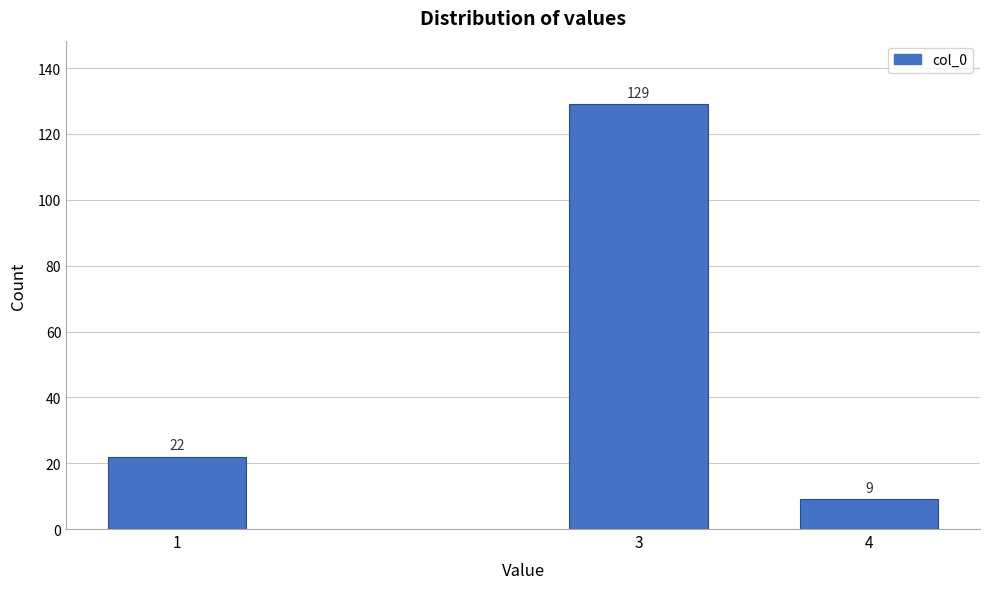

Reading right to left, extract all data points from this chart.

4=9	3=129	1=22